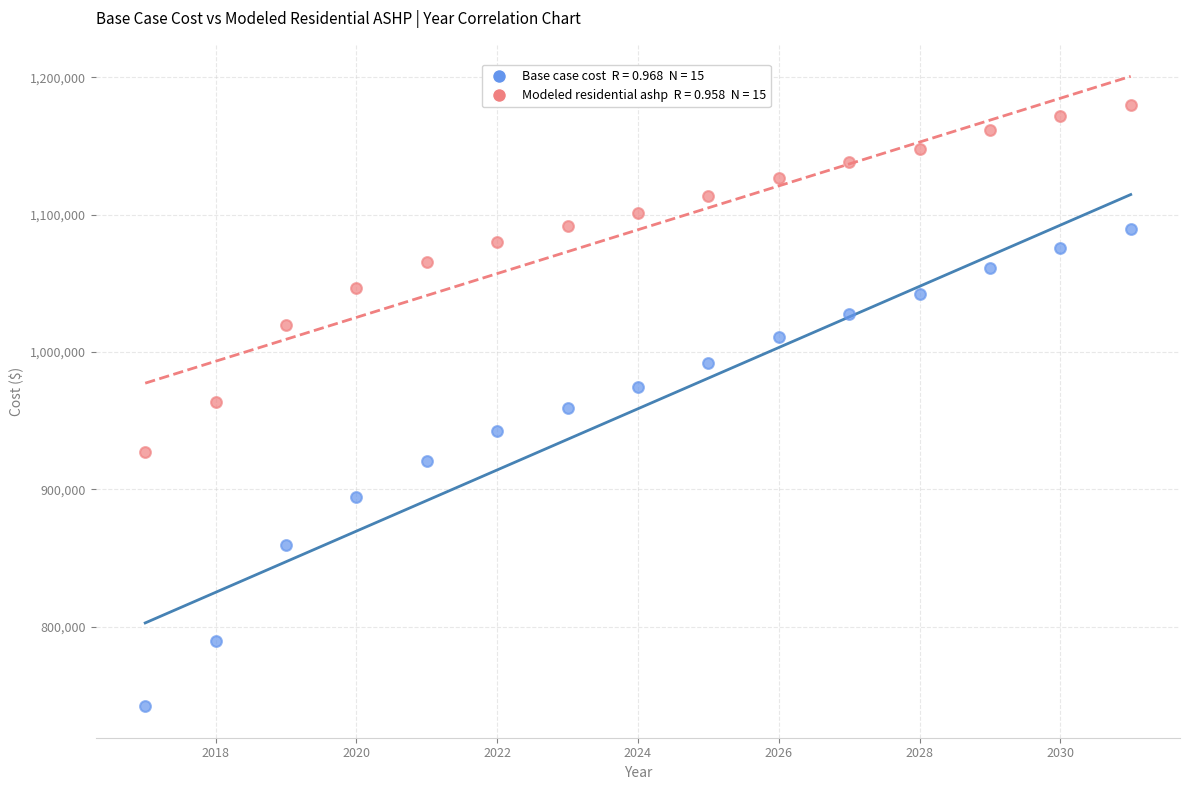

Across all data points, what is the range of X values (max minus min)?

14.0